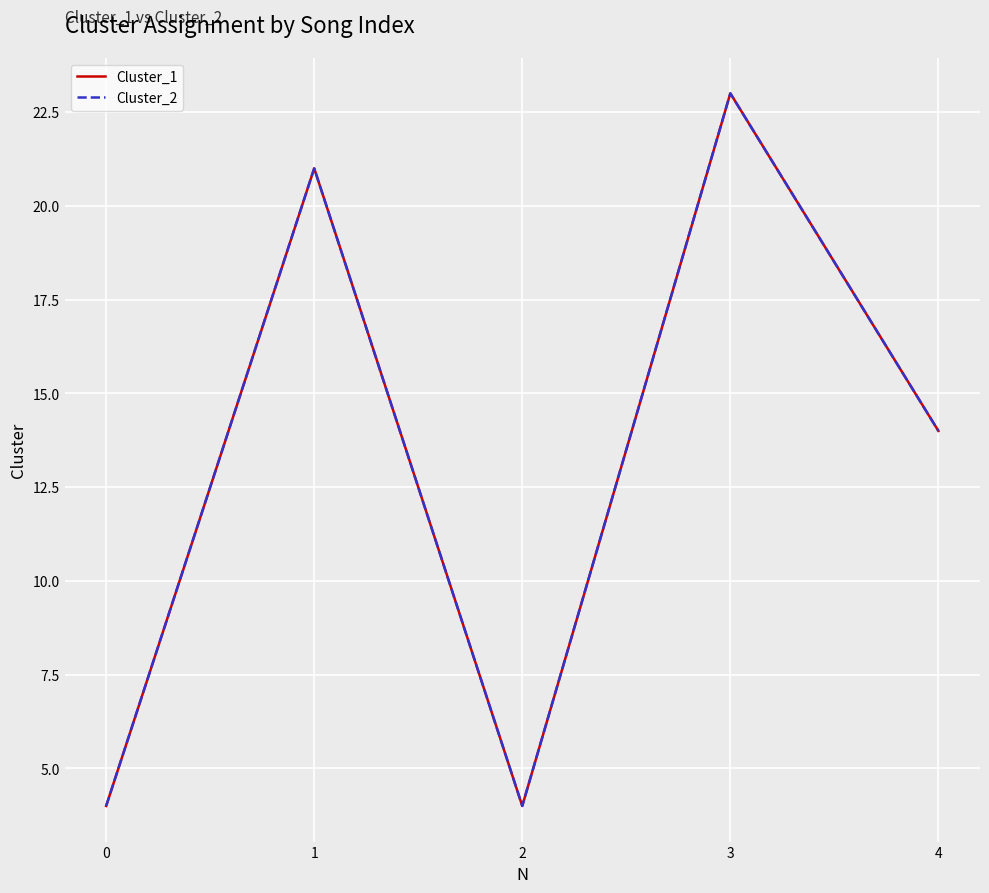

Is the value of Cluster_1 at 4 greater than the value of Cluster_2 at 0?

Yes